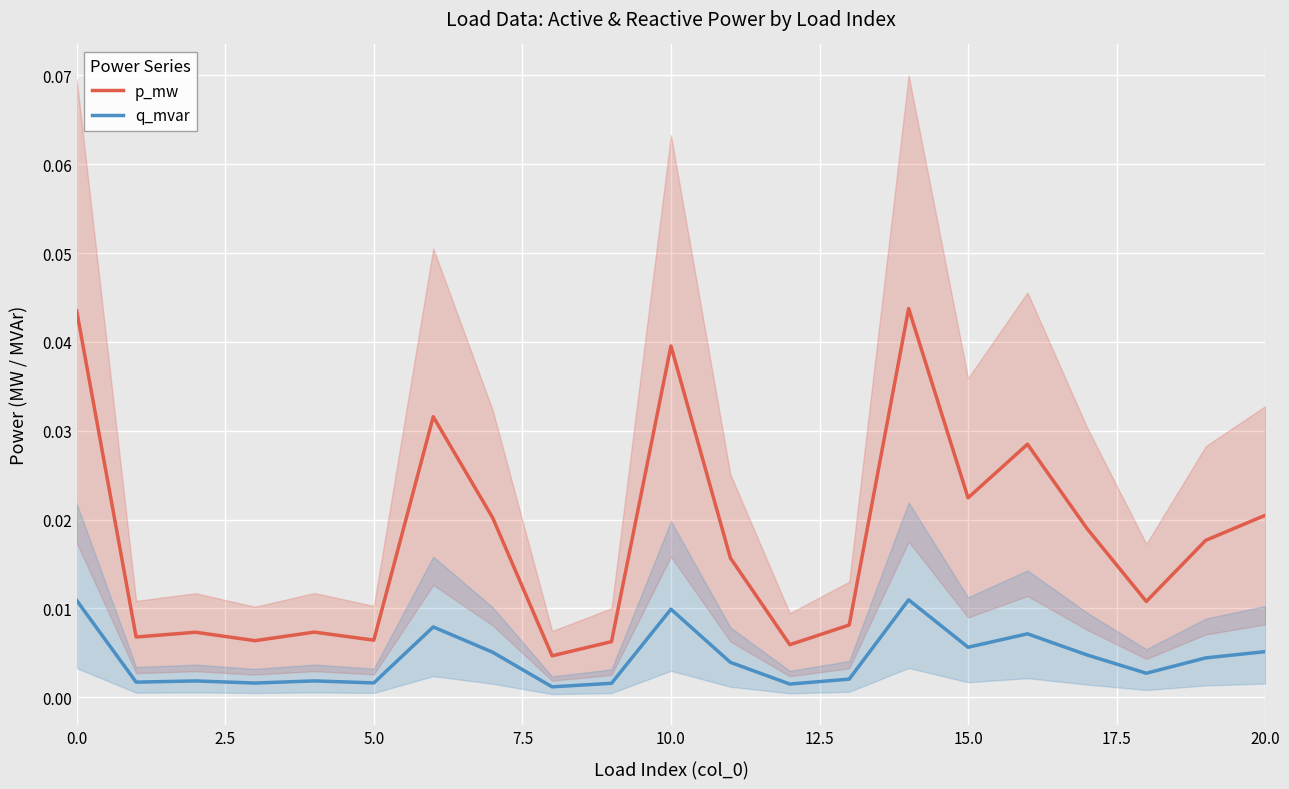

Which has a higher value, 10 or 16?

10